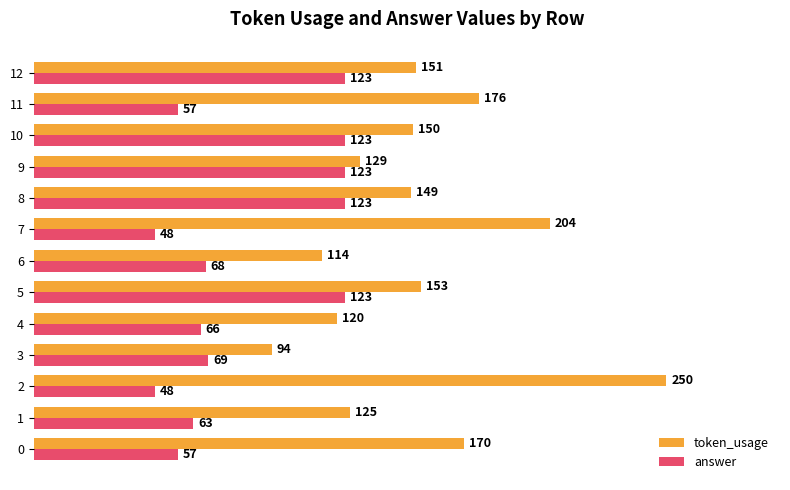

What is the total value across all series at 10?

273